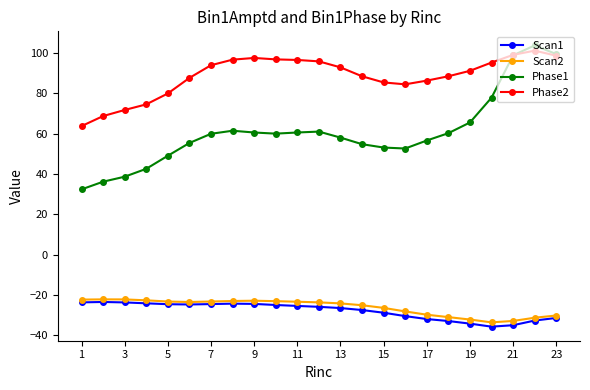

True or false: Scan2 has more than 0 interior local peaks.

True